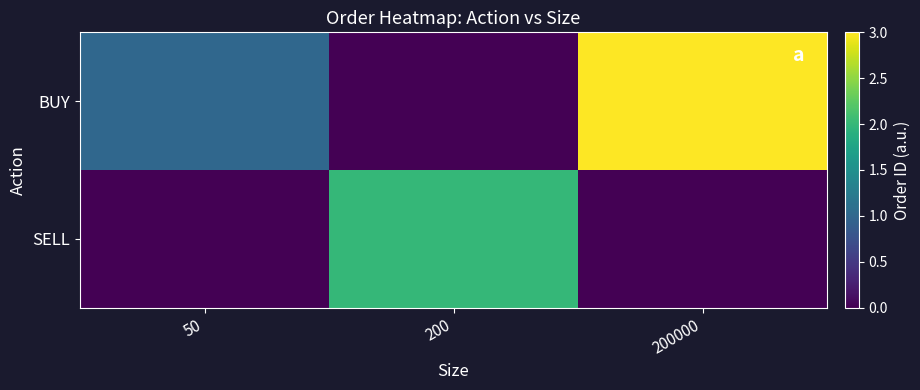

What is the total value across all series at 200?

2